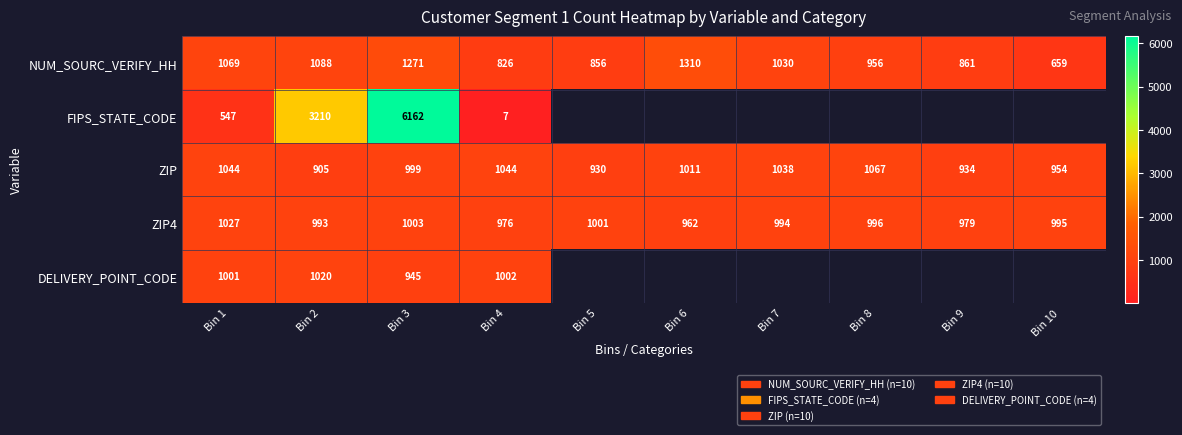

Between Bin 9 and Bin 4, which is larger?

Bin 9